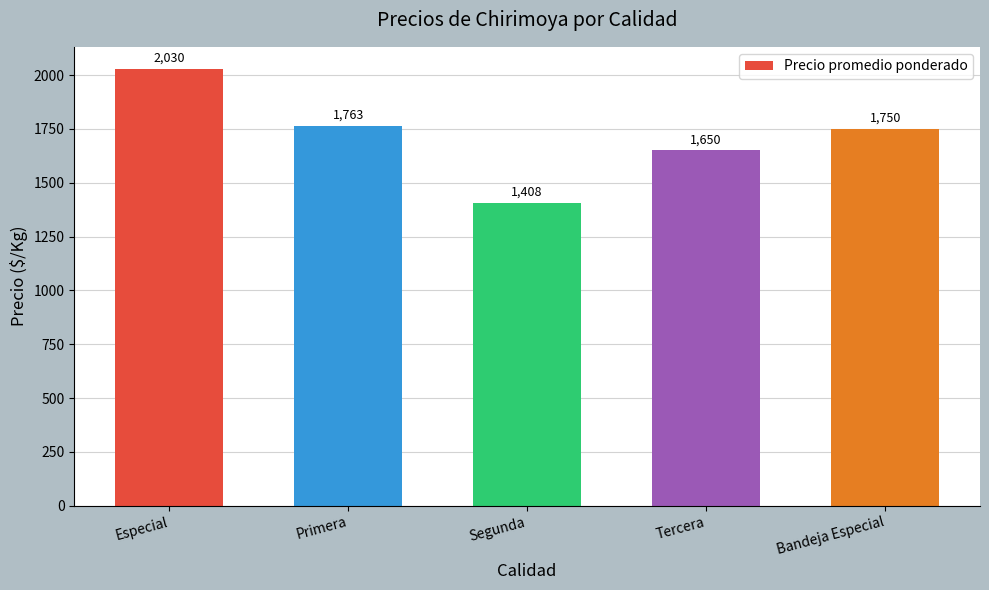

Reading right to left, extract all data points from this chart.

Bandeja Especial=1750	Tercera=1650	Segunda=1408	Primera=1763	Especial=2030